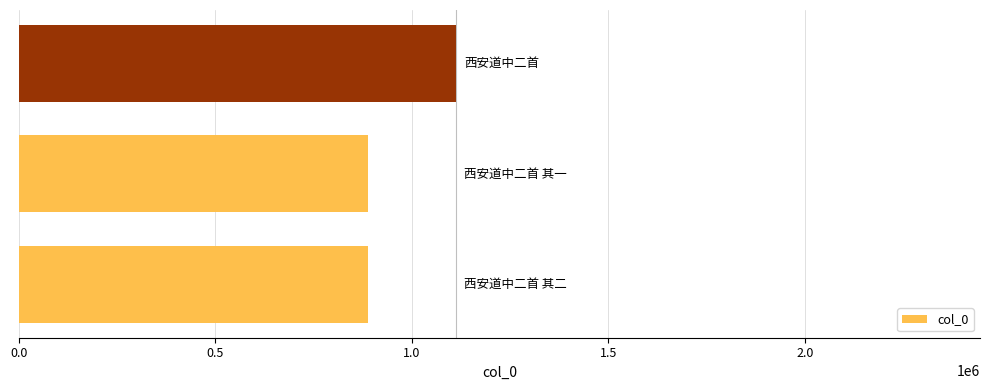

What is the sum of all values?

2889127